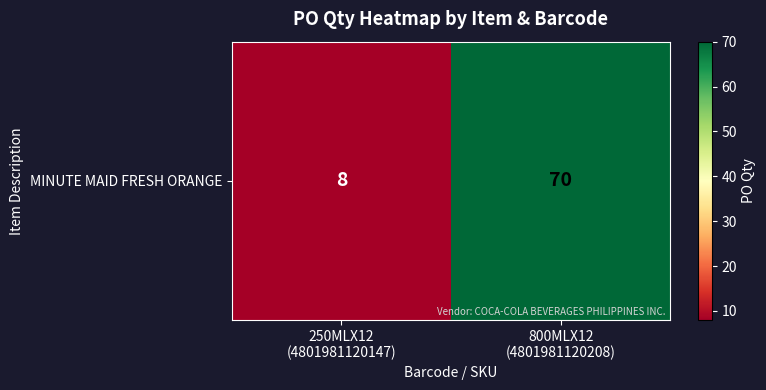

How many values are below 70?

1